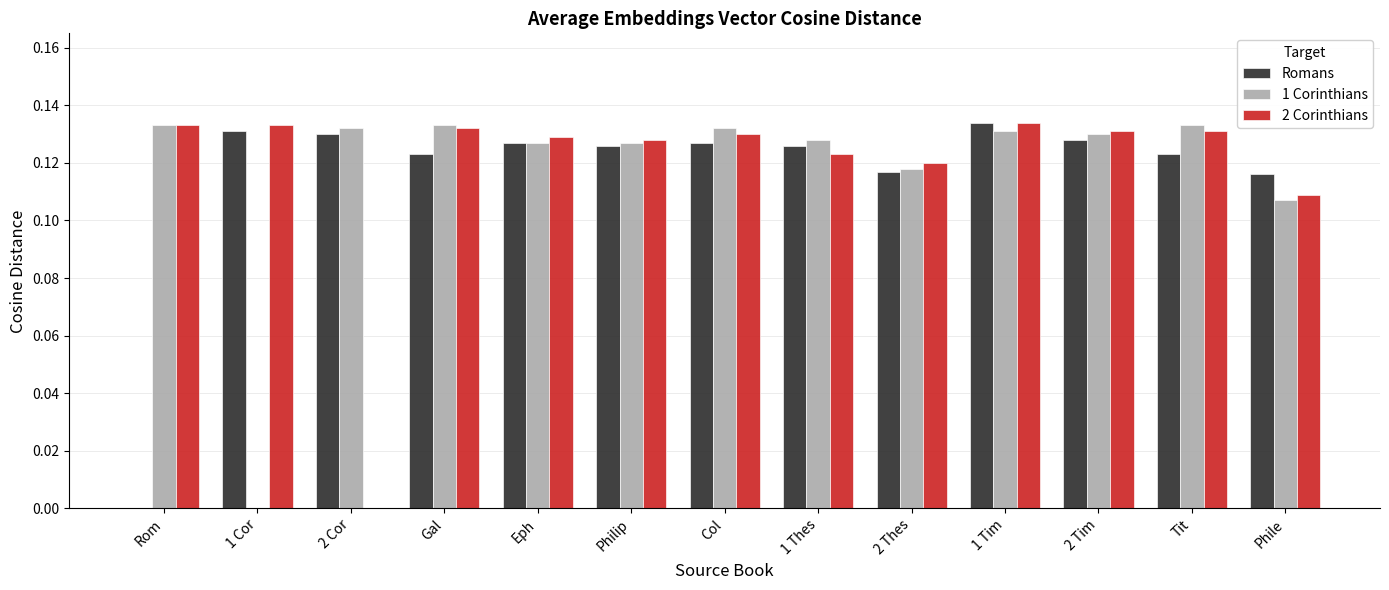

The value of Romans at 1 Tim is 0.2. True or false?

False